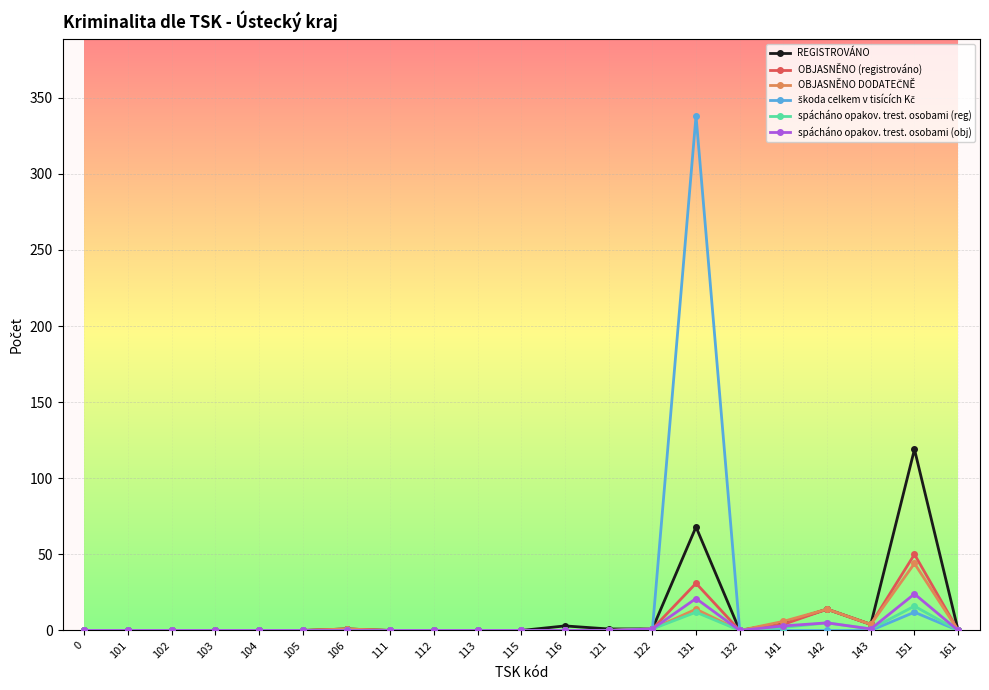

True or false: spácháno opakov. trest. osobami (obj) has a value of 0 at 161.

True